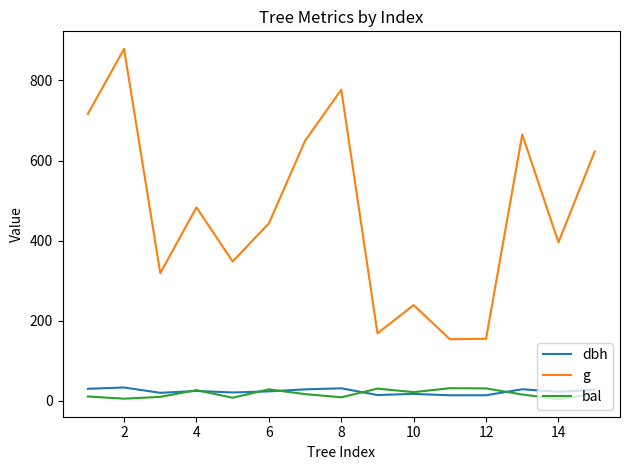

True or false: dbh and g intersect in this chart.

False